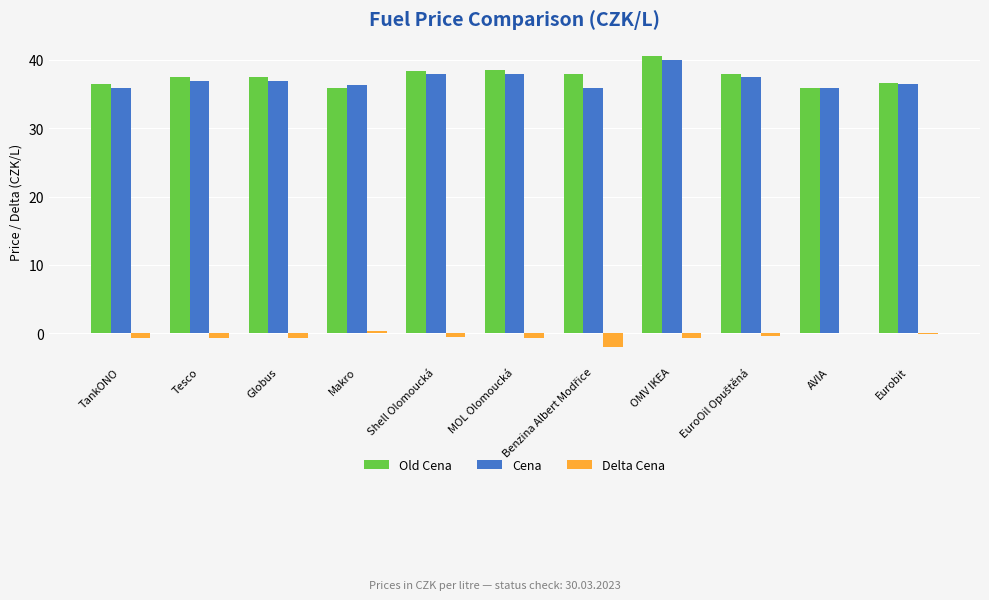

What is the sum of all Delta Cena values?

-5.5